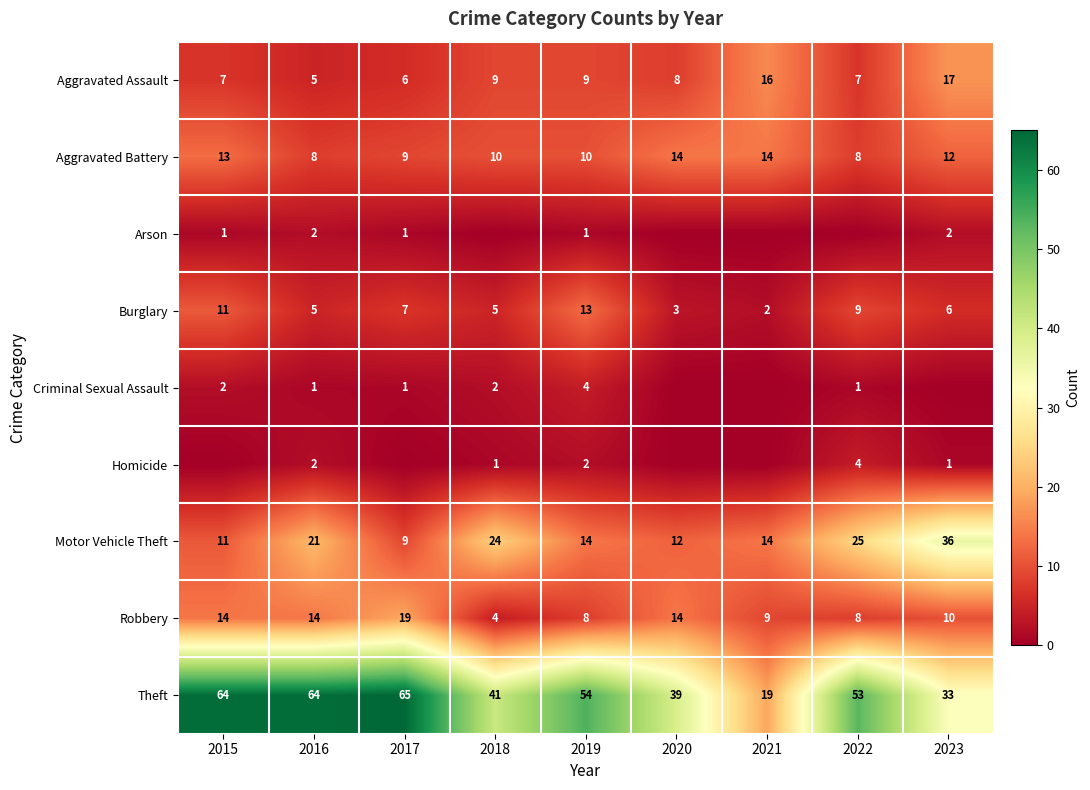

The Theft series shows 12 at 2019. True or false?

False